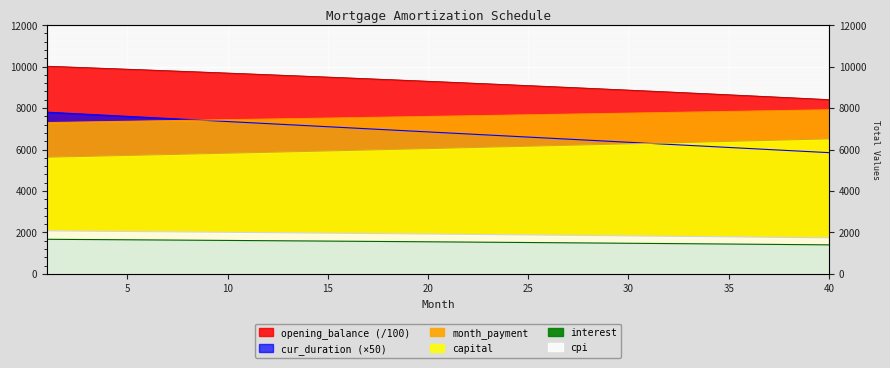

How many values in the cur_duration series are below 6850?

20